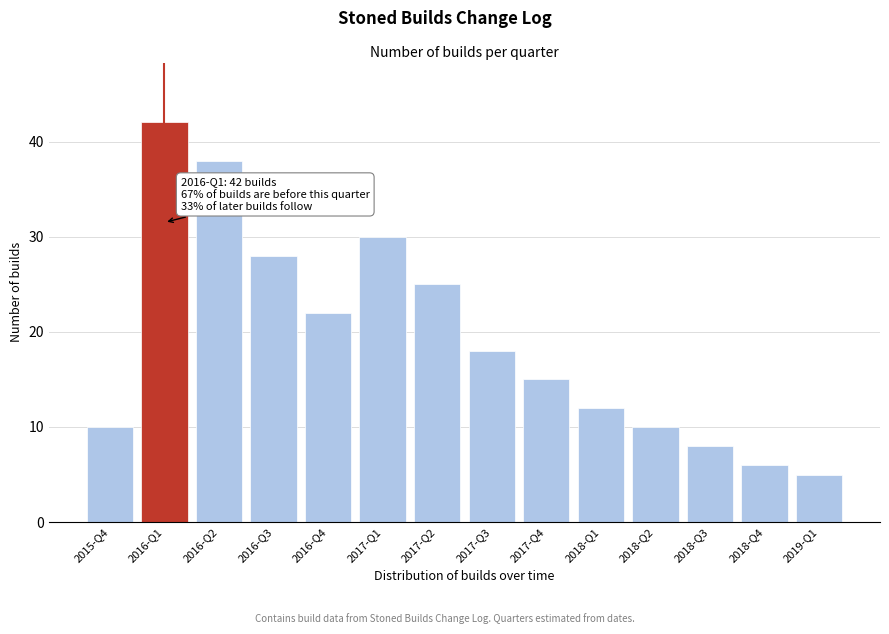

Reading left to right, transcribe all the data shown in this chart.

10	42	38	28	22	30	25	18	15	12	10	8	6	5